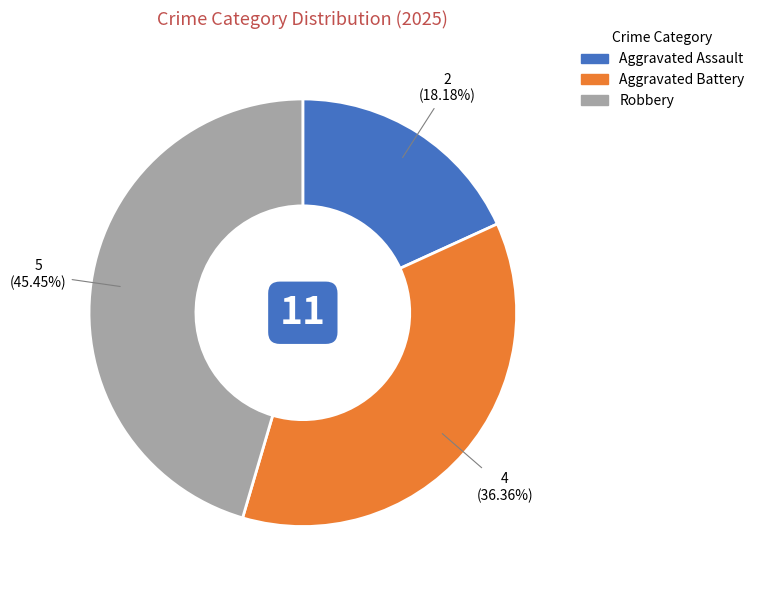

How many segments does this pie chart have?

3